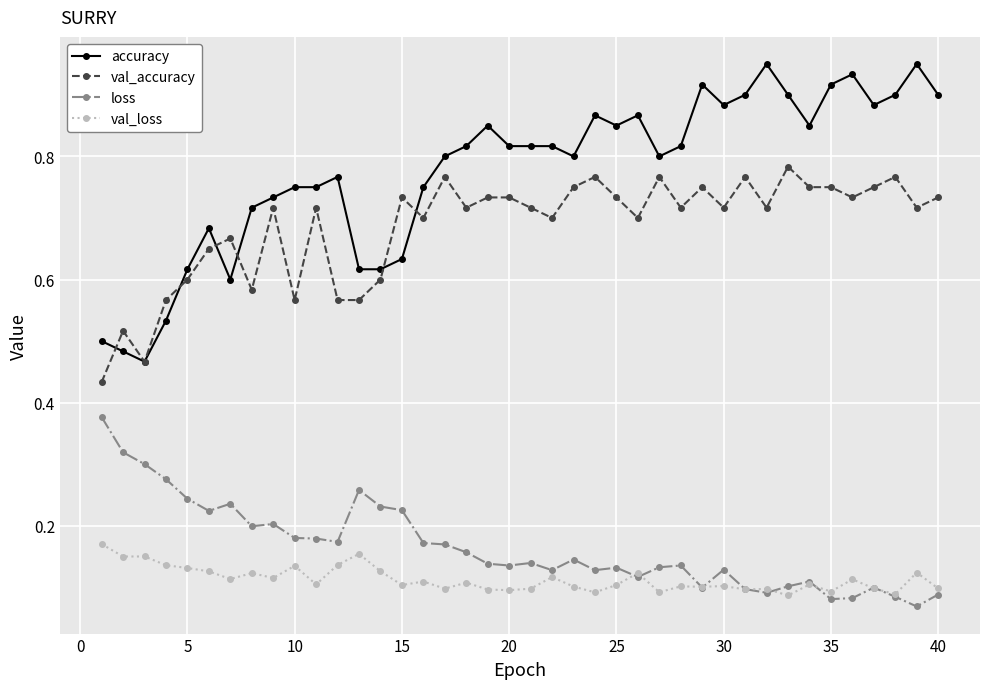

List the series in order of their peak value, highest first.

accuracy, val_accuracy, loss, val_loss